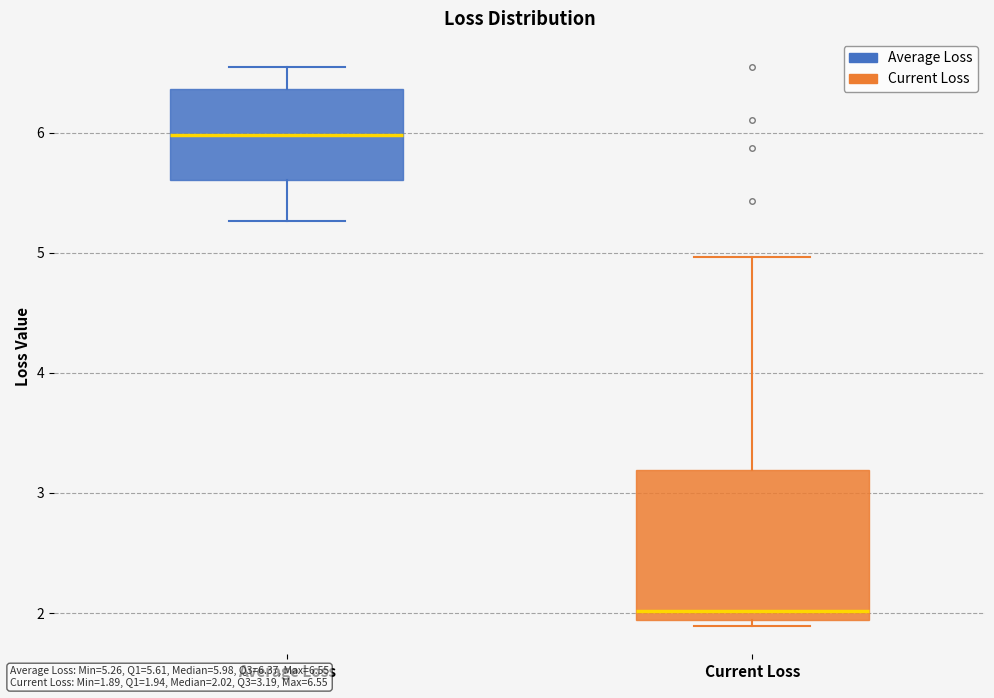

Reading left to right, read every box against the y-axis: the position of its median line, the range the box covers, and the ends of its whiskers. The values are not printed on the chart, so give them approximately, as read against the axis.

Average Loss: median 6.0, box 5.6 to 6.4, whiskers 5.3 to 6.5
Current Loss: median 2.0, box 1.9 to 3.2, whiskers 1.9 (just below the box's lower edge) to 5.0